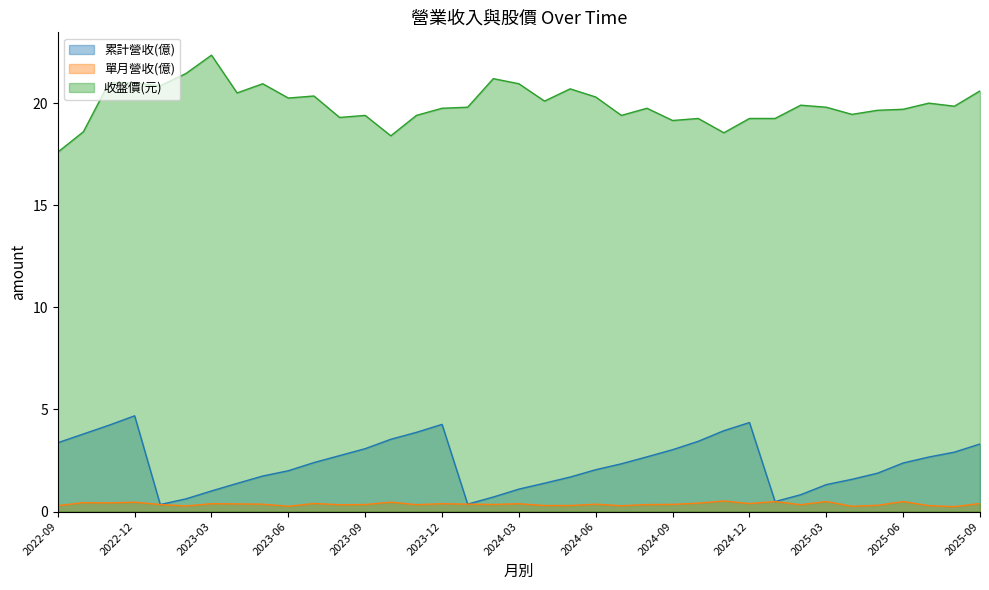

How many interior local valleys does the 累計營收(億) series have?

3